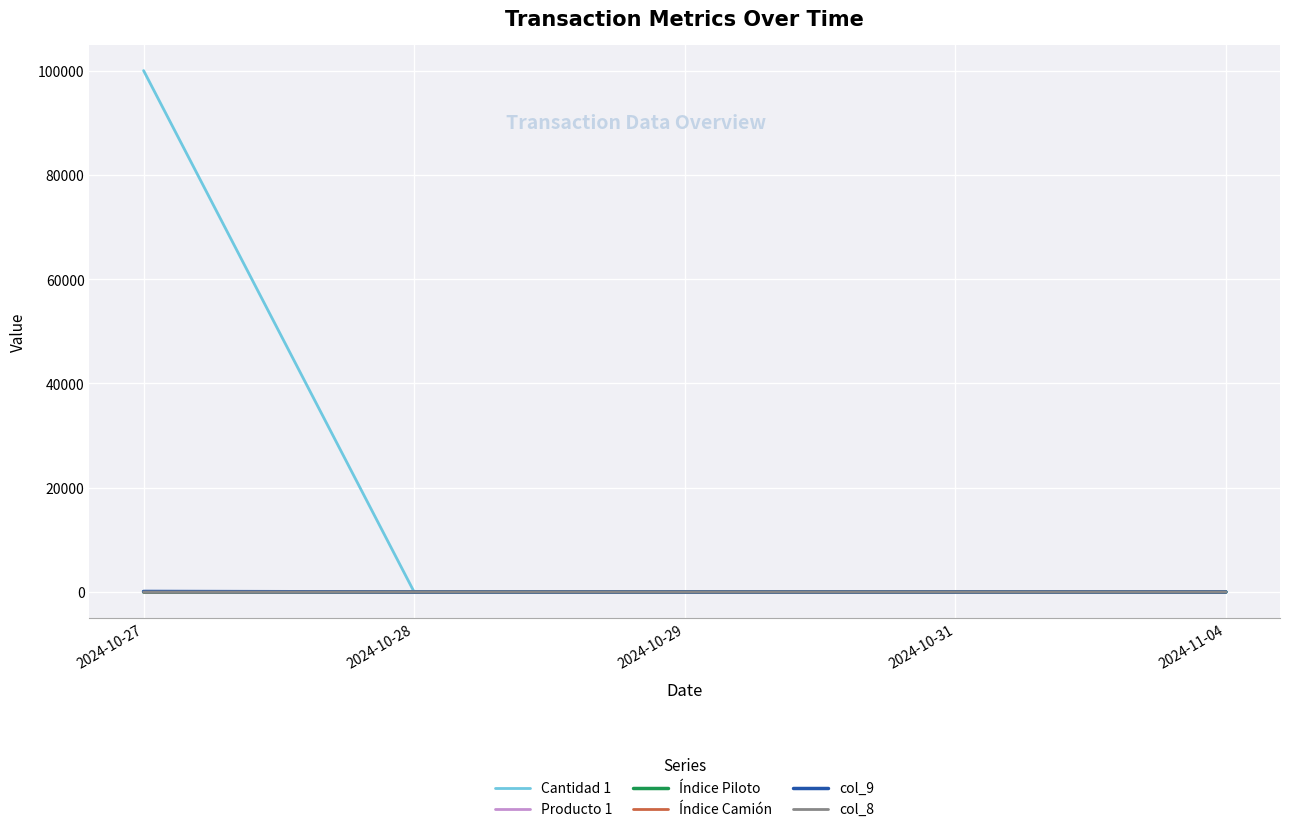

What is the sum of all Índice Piloto values?

7